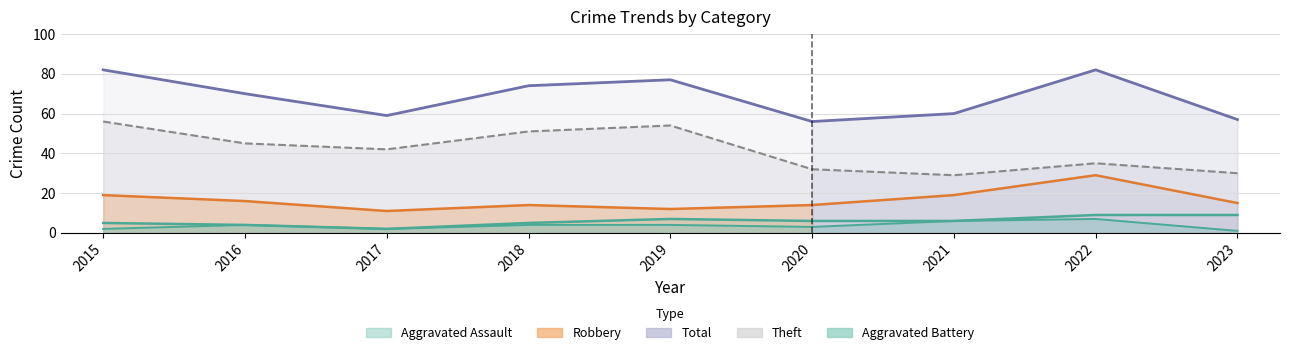

What is the minimum value for Total?

56